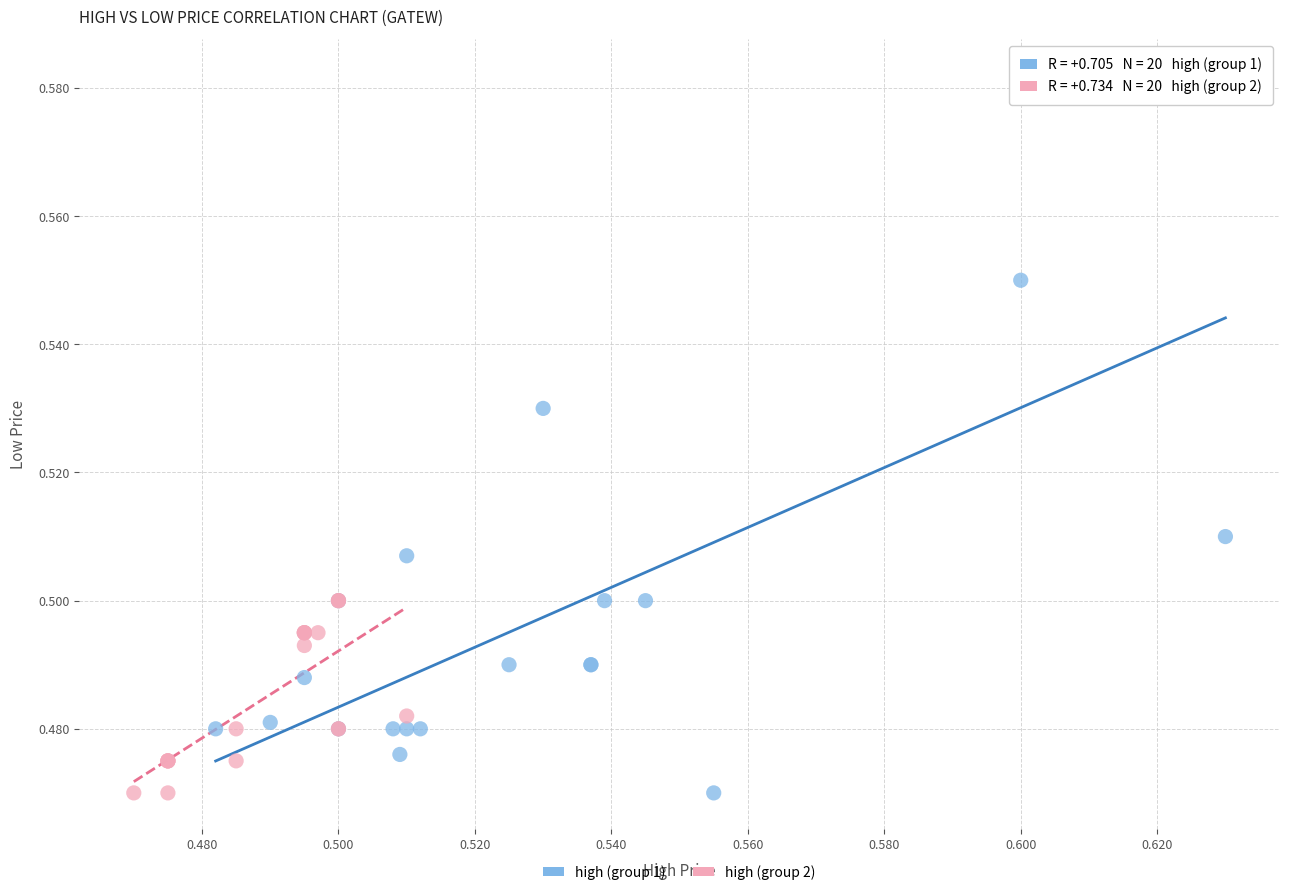

Which series has the widest spread of Y values?

high (group 1)